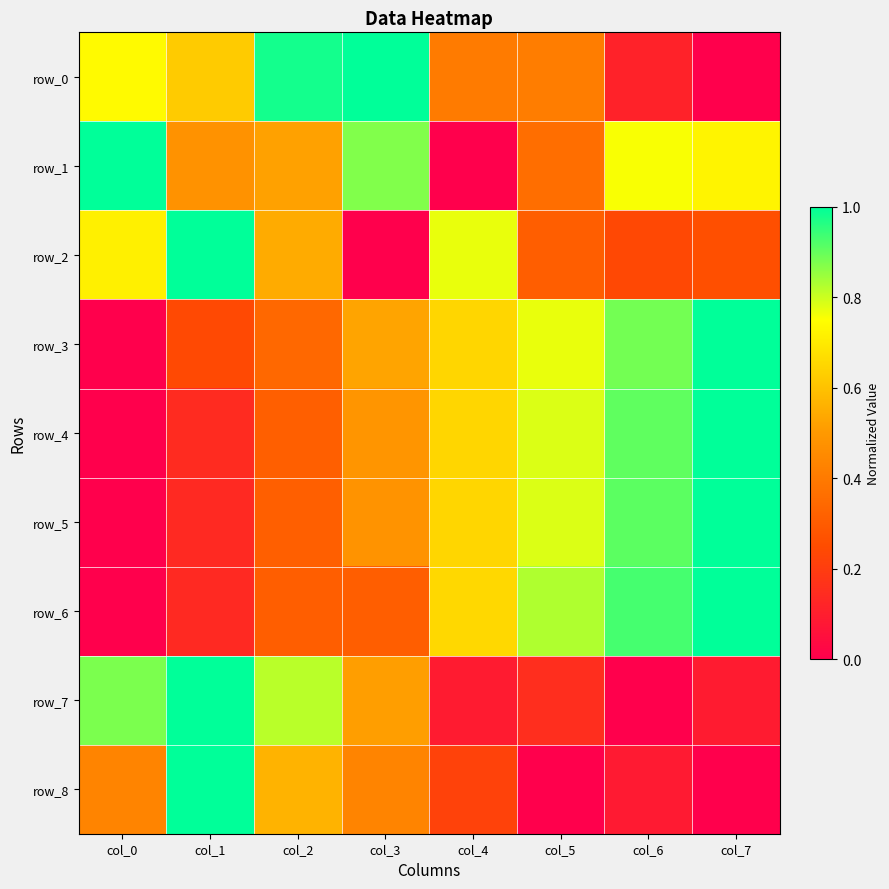

At how many categories does at least one series exceed 0?

8